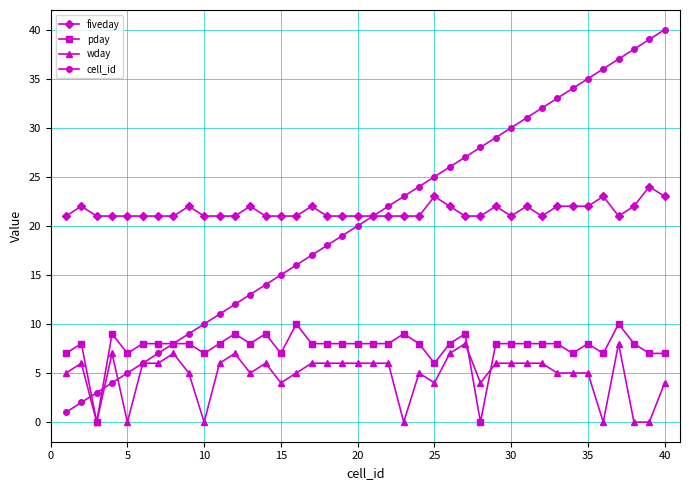

True or false: cell_id has more than 2 interior local peaks.

False